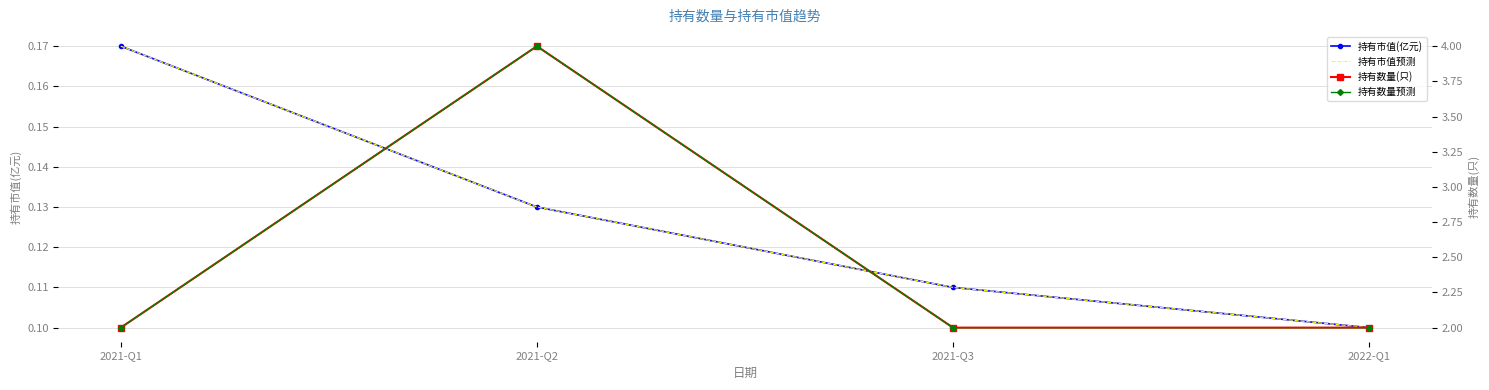

At which label does 持有数量预测 reach its peak?

2021-Q2